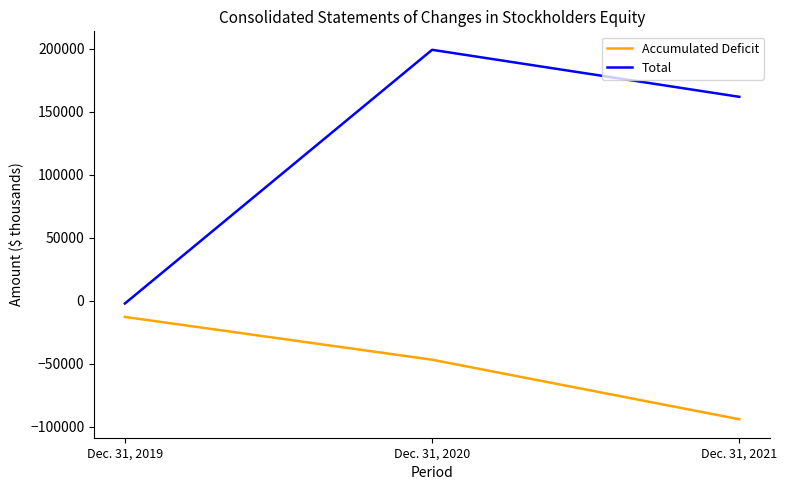

The value of Total at Dec. 31, 2021 is 161914. True or false?

True